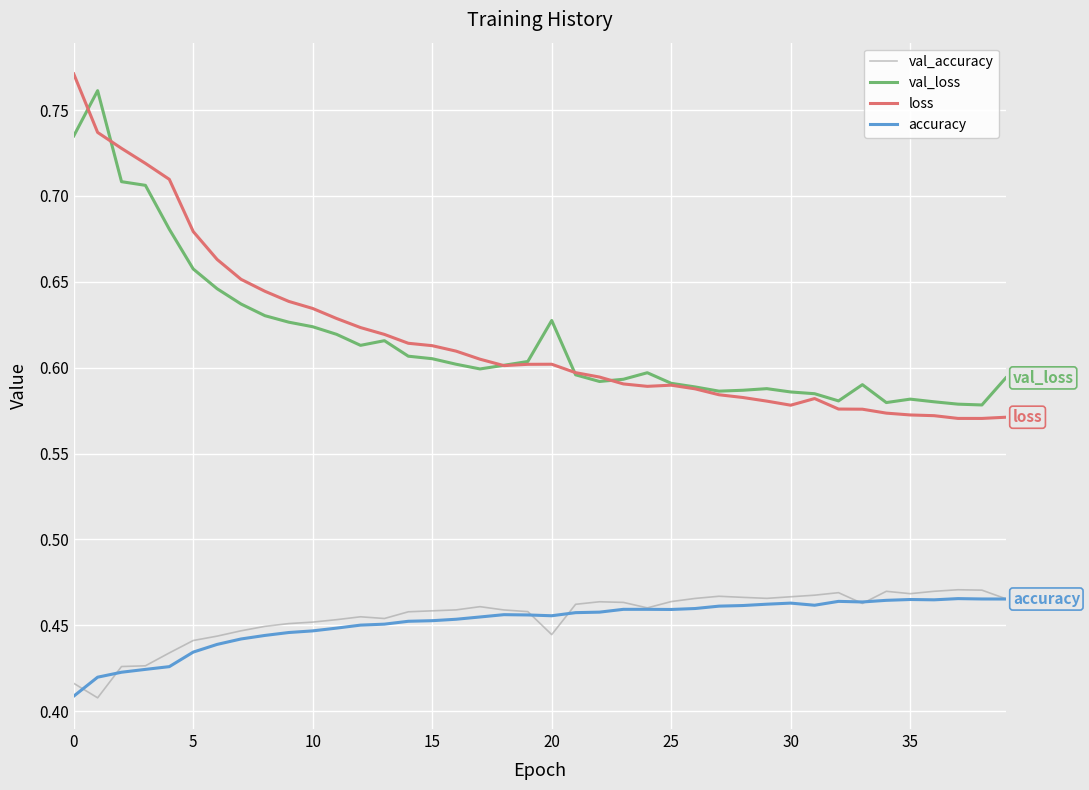

Which series has the largest range (max minus min)?

loss